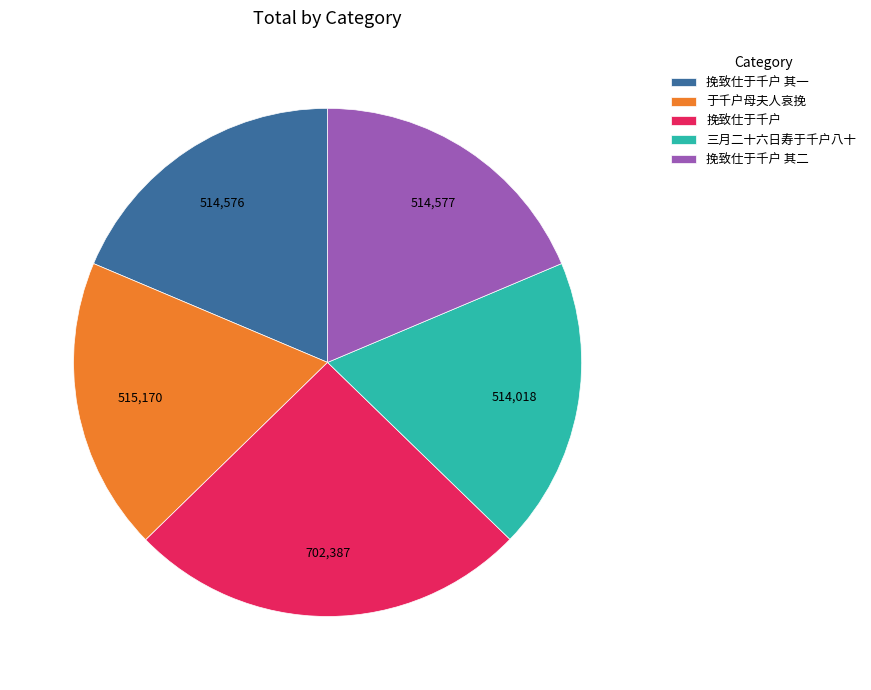

True or false: 于千户母夫人哀挽 accounts for 5% of the total.

False